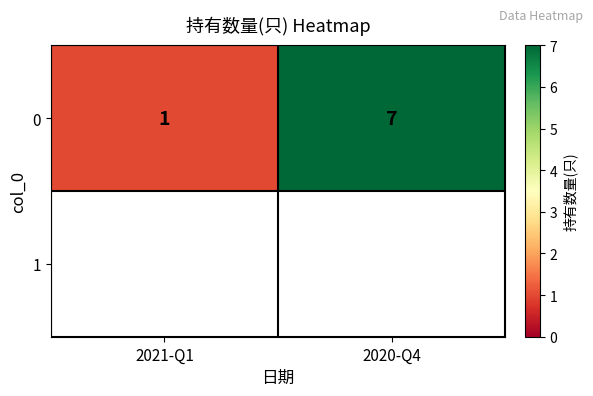

Is it true that the value at 2021-Q1 is 1?

True